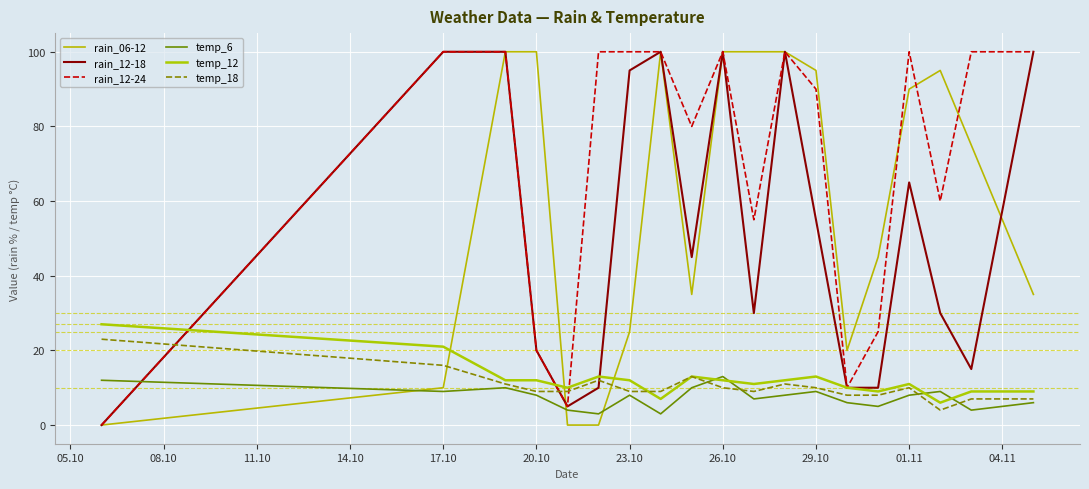

Is this an area chart (filled region under the line)?

No